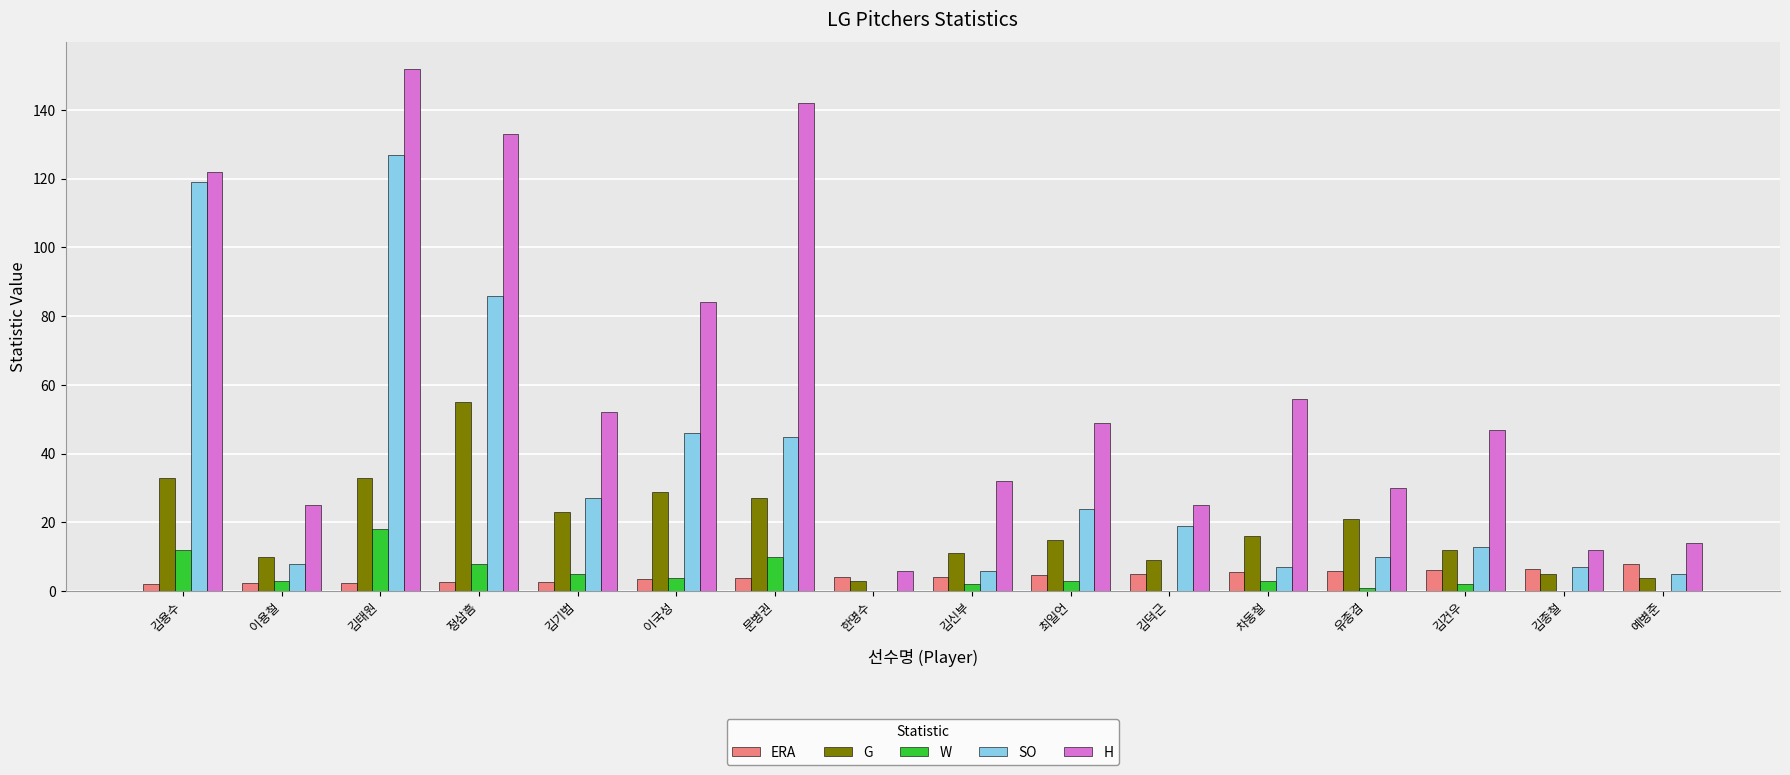

Which series has the largest total across all categories?

H